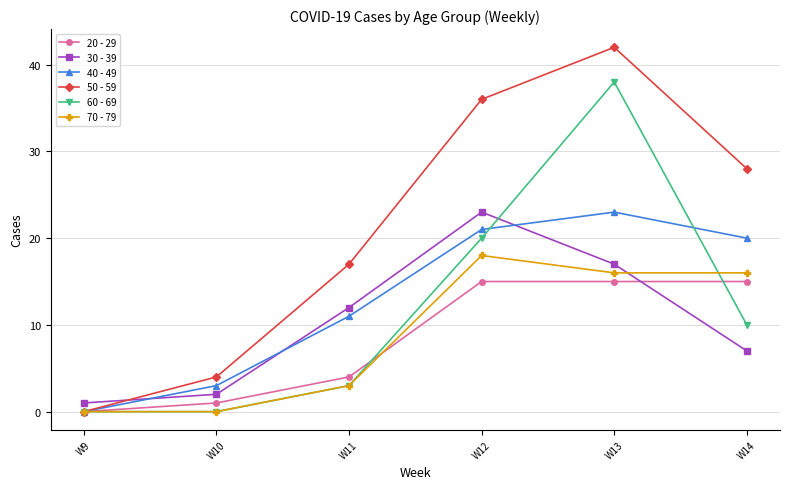

Reading left to right, what are all the values shown in this chart?

20 - 29: W9=0	W10=1	W11=4	W12=15	W13=15	W14=15
30 - 39: W9=1	W10=2	W11=12	W12=23	W13=17	W14=7
40 - 49: W9=0	W10=3	W11=11	W12=21	W13=23	W14=20
50 - 59: W9=0	W10=4	W11=17	W12=36	W13=42	W14=28
60 - 69: W9=0	W10=0	W11=3	W12=20	W13=38	W14=10
70 - 79: W9=0	W10=0	W11=3	W12=18	W13=16	W14=16